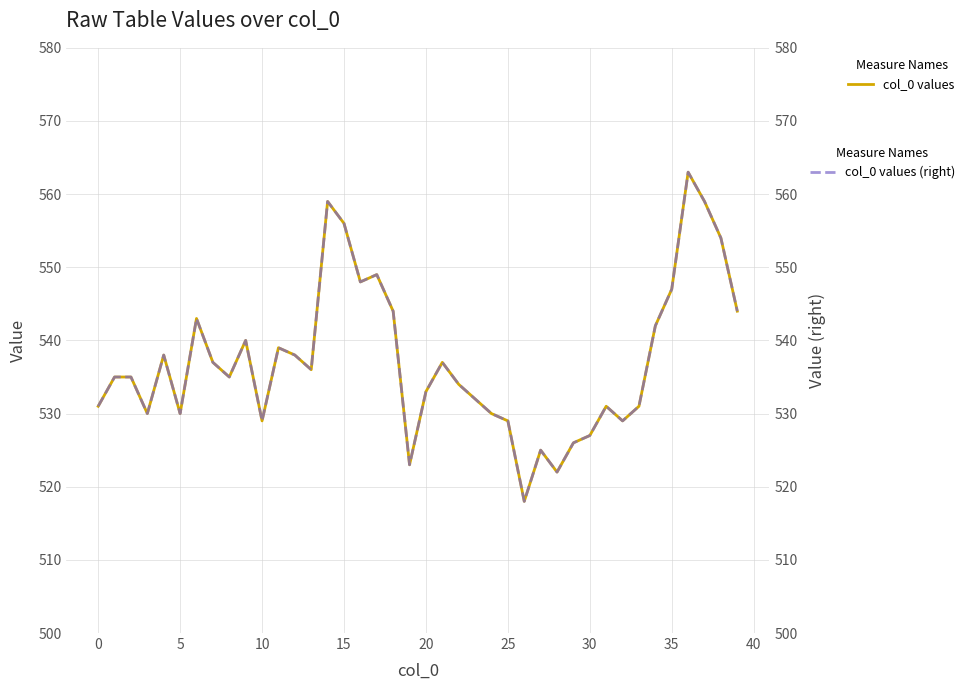

Which category has the lowest value in the col_0 values series?

26